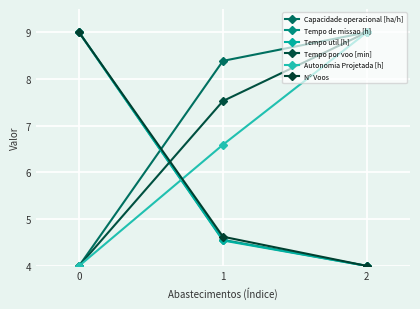

What is the value of the Autonomia Projetada [h] point at the 3rd from the left?

9.0